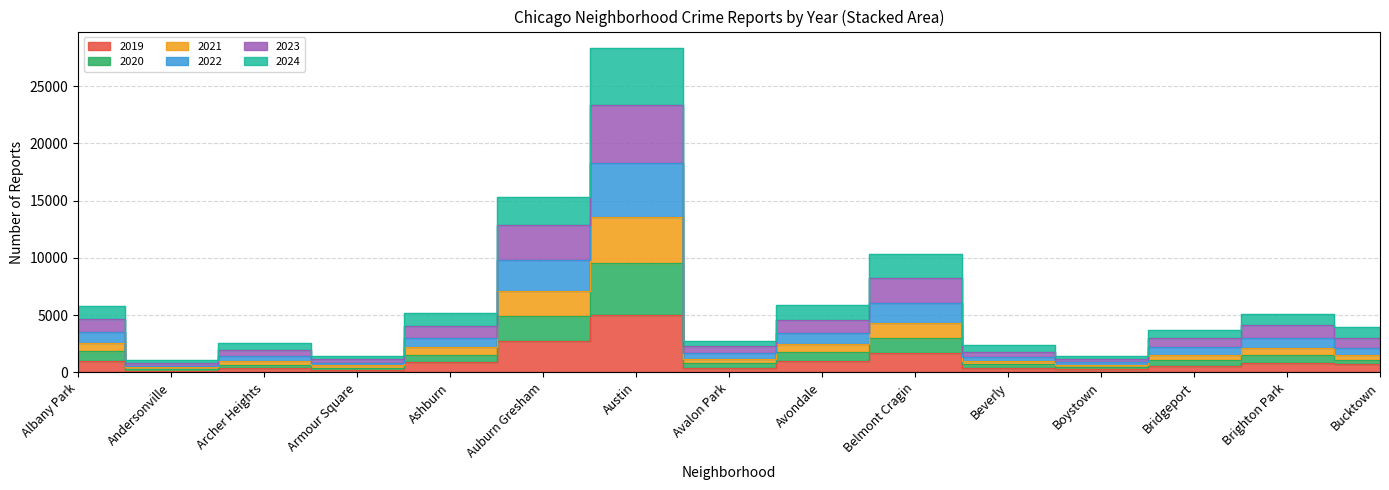

What is the spread (max minus min) of values at Albany Park?

4803